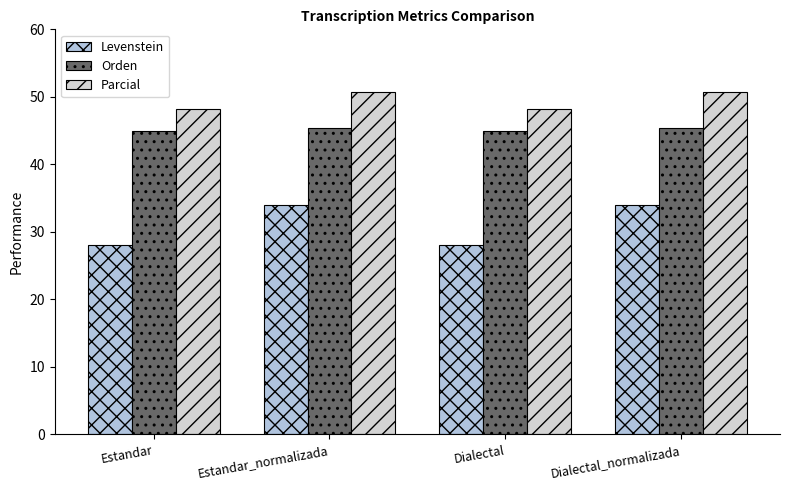

What is the maximum value shown in the chart?

50.7